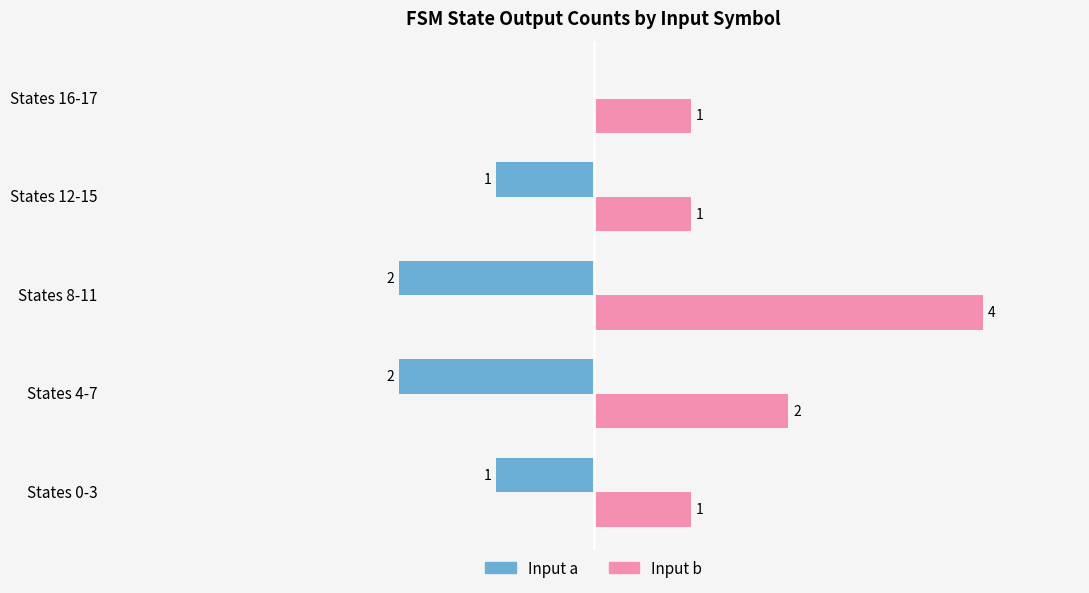

Is the value of Input a at States 4-7 greater than the value of Input b at States 4-7?

No